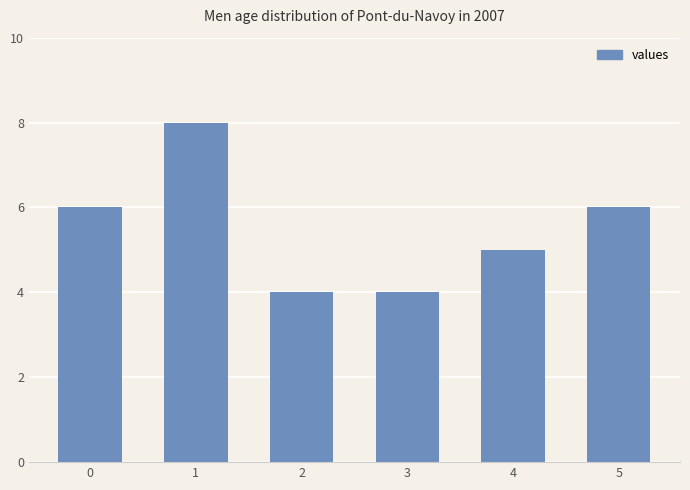

What value does the data have at 3?

4